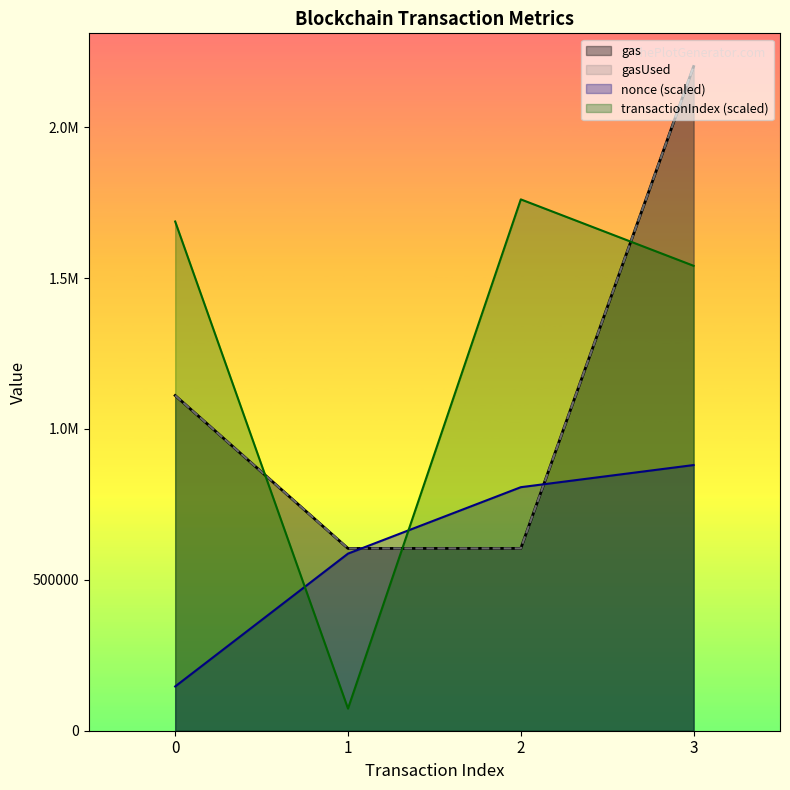

List the labels in order of transactionIndex value, largest first.

2, 0, 3, 1